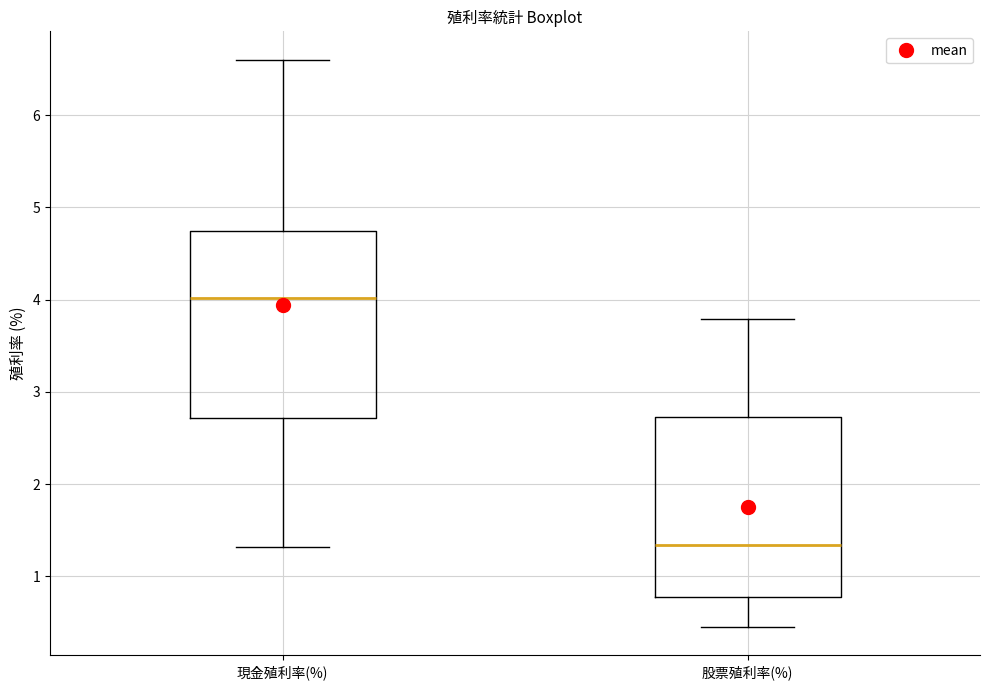

Where does the lower whisker of the box for 現金殖利率(%) end on the y-axis? The values are not printed on the chart, so give them approximately, as read against the axis.

1.3